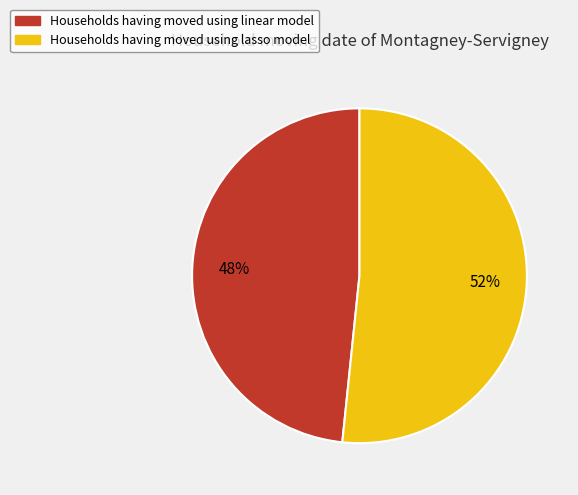

Is there a majority slice in this chart?

Yes